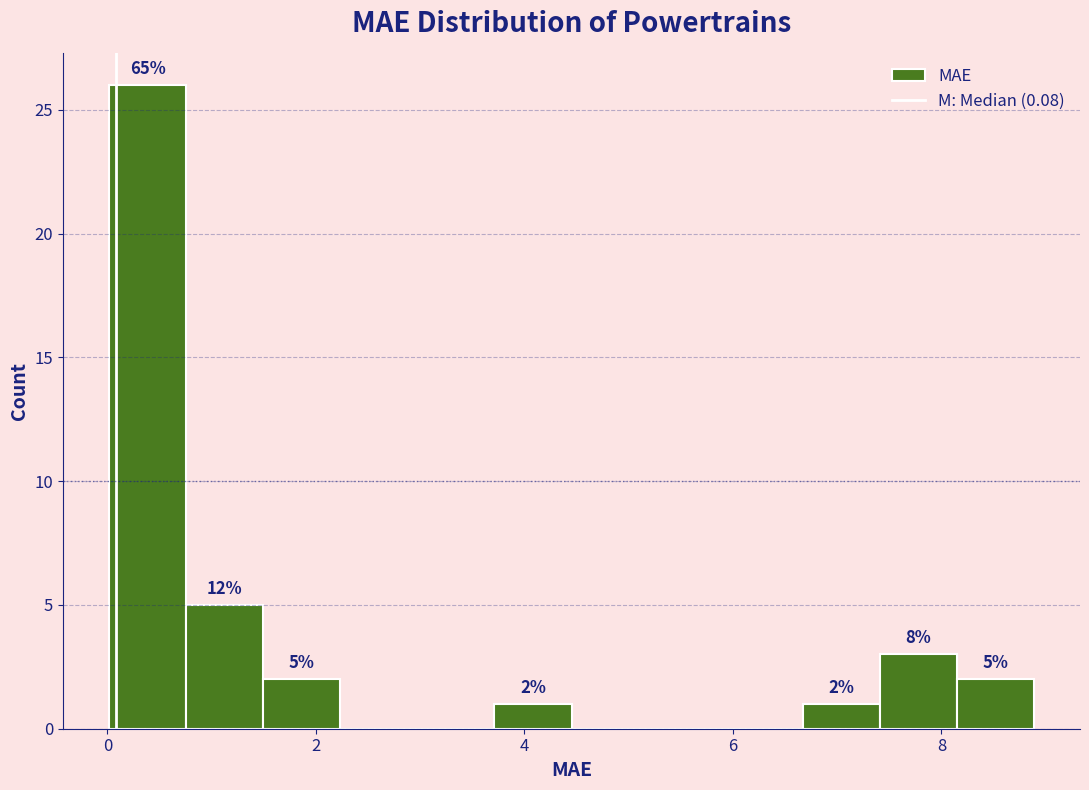

Around what value on the x-axis is the tallest bar? Give the approximate position of its centre, as read against the axis.

0.4